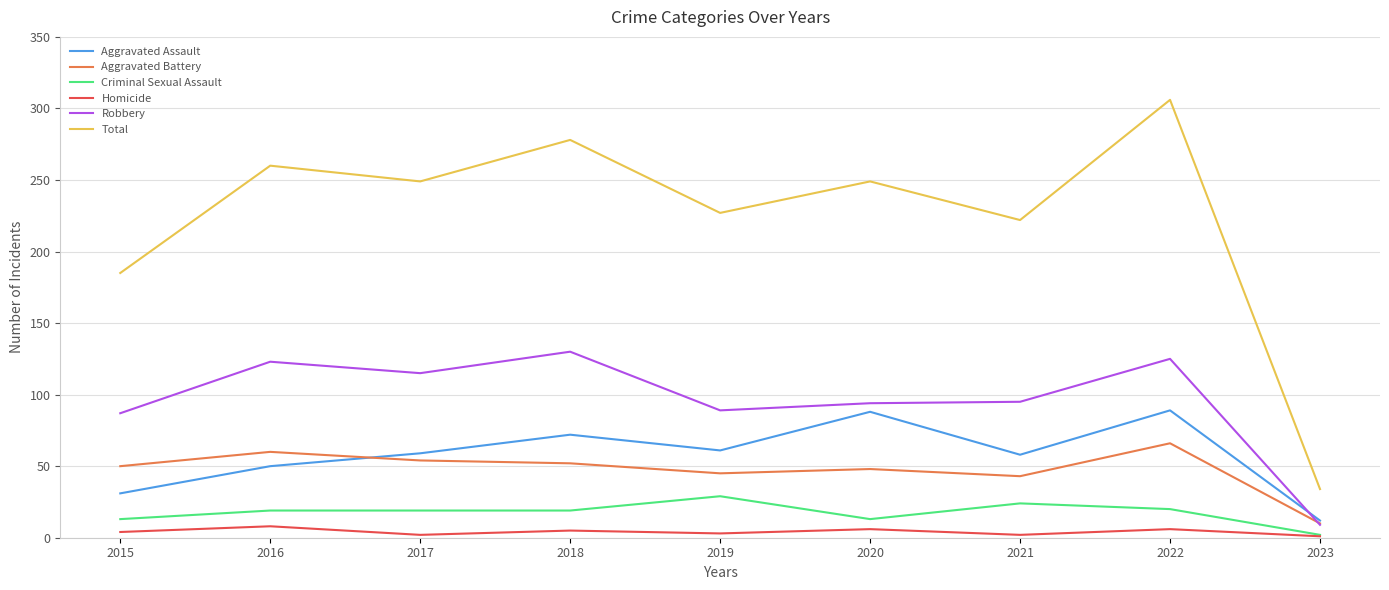

True or false: Criminal Sexual Assault and Aggravated Battery intersect in this chart.

False